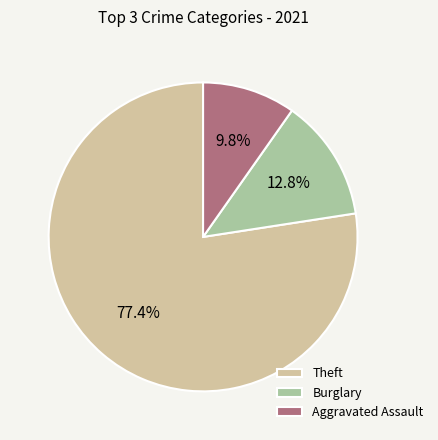

What is the ratio of the value at Theft to the value at Aggravated Assault?

7.9